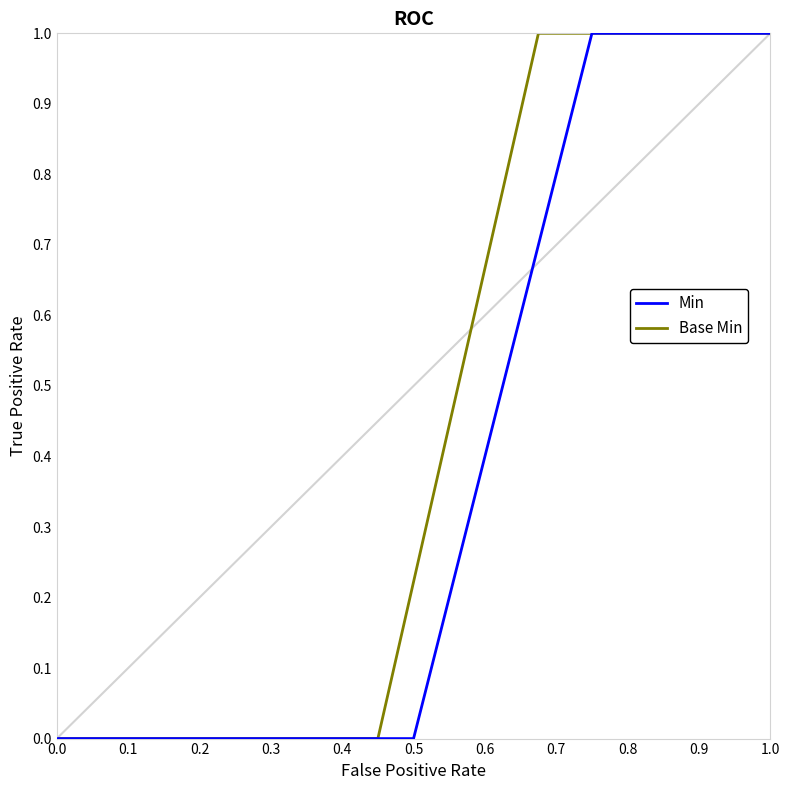

Is the value of Base Min at 0.2 greater than the value of Min at 0.5?

No